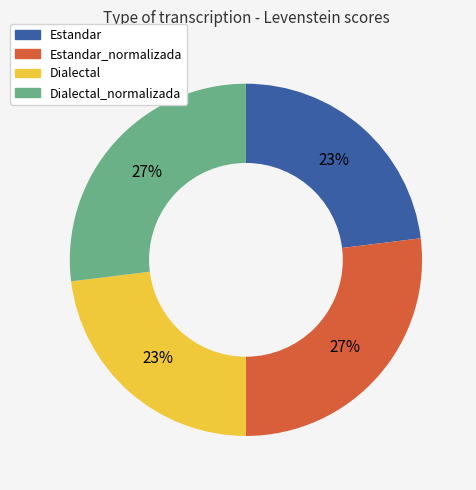

Is there any slice that represents more than half of the pie?

No